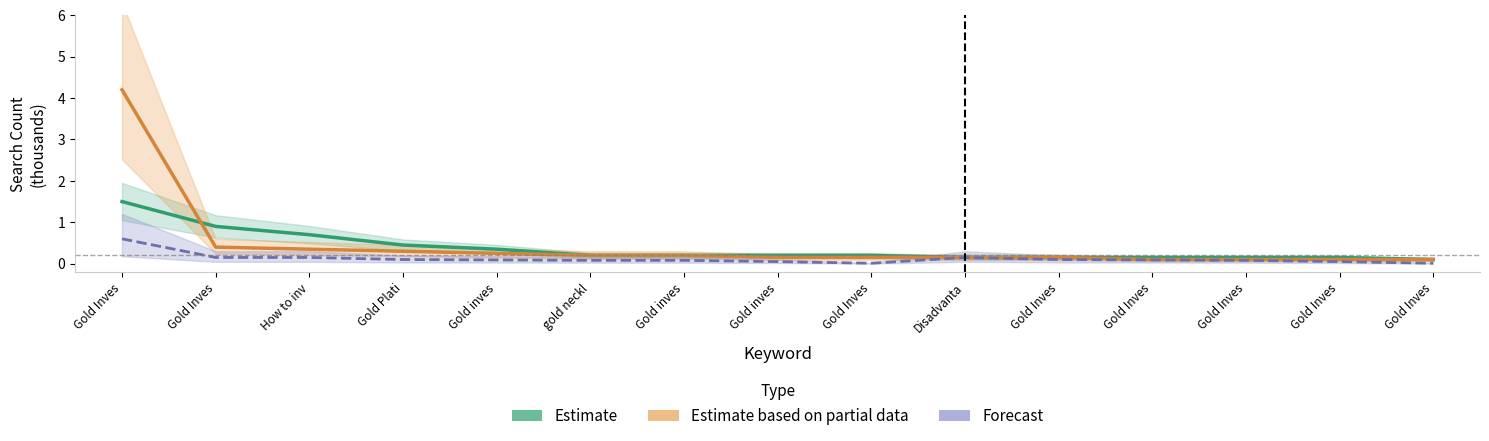

Where is the first local minimum for Forecast?

Gold Inves